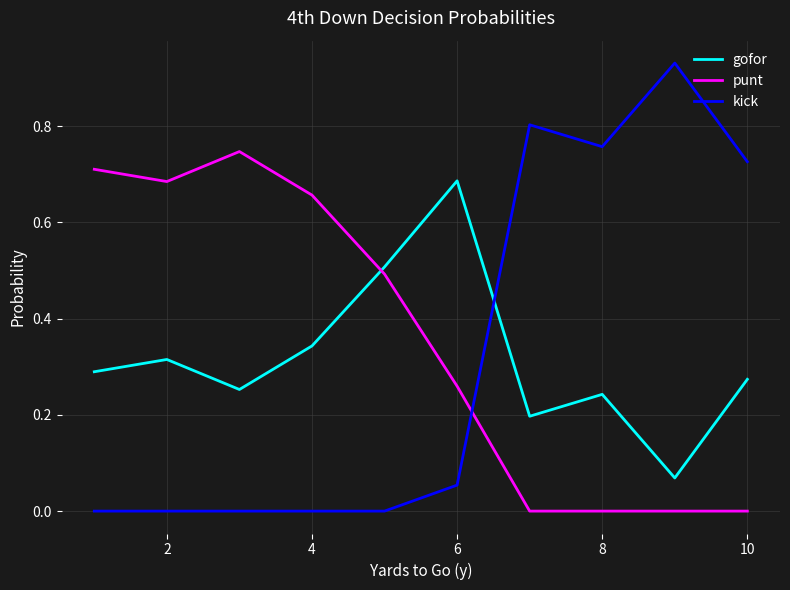

True or false: kick and punt intersect in this chart.

True